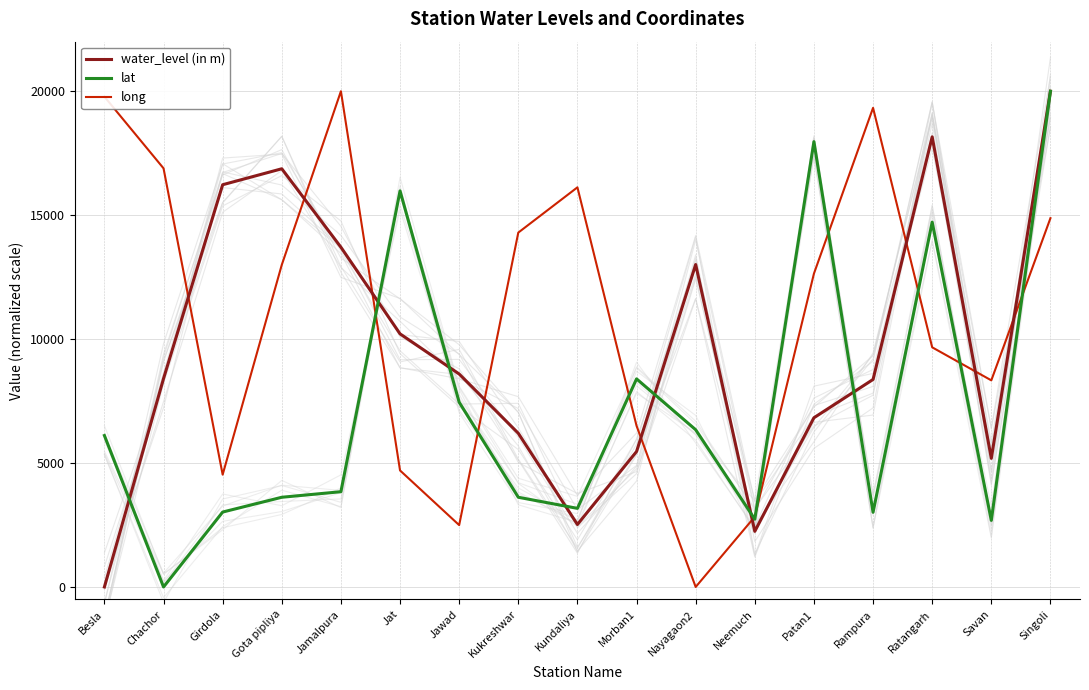

What is the label of the 4th point from the left?

Gota pipliya